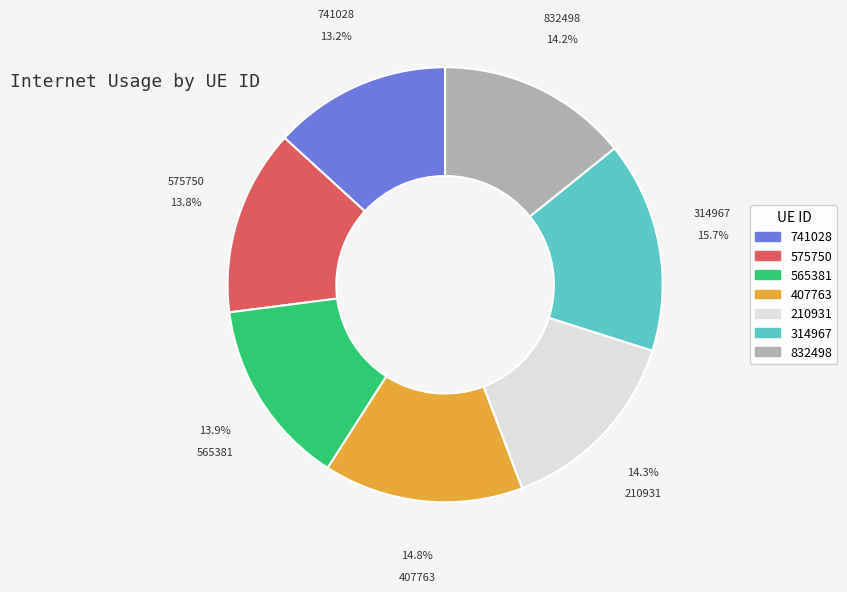

True or false: 210931 accounts for 14% of the total.

True